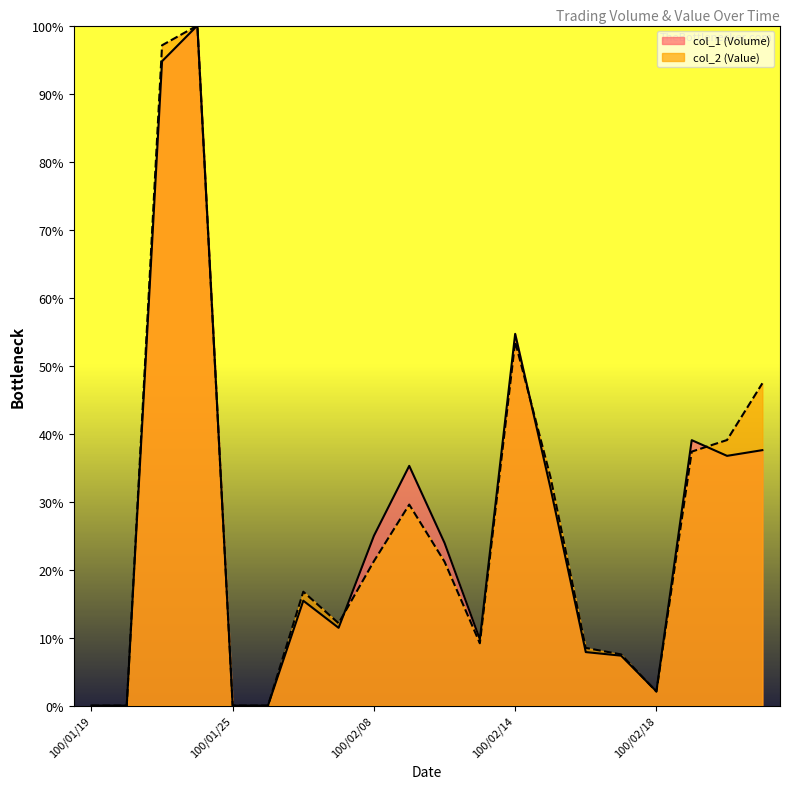

What is the difference between the col_2 (Value) values at 100/02/10 and 100/02/21?

16.2